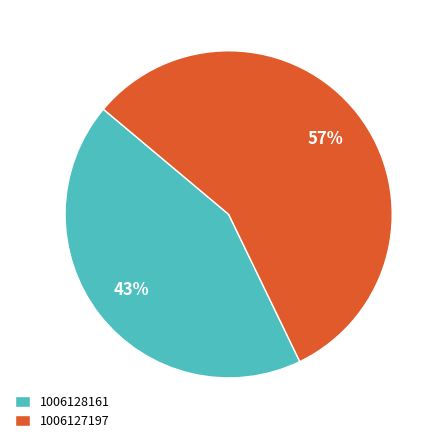

To the nearest percent, what is the average slice percentage?

50%